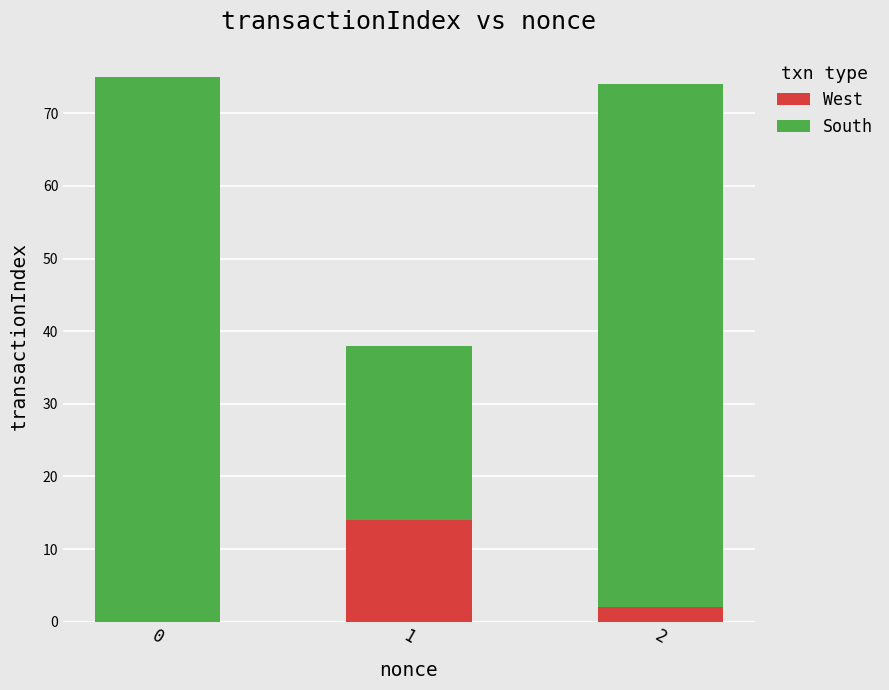

What is the total value across all series at 1?

38